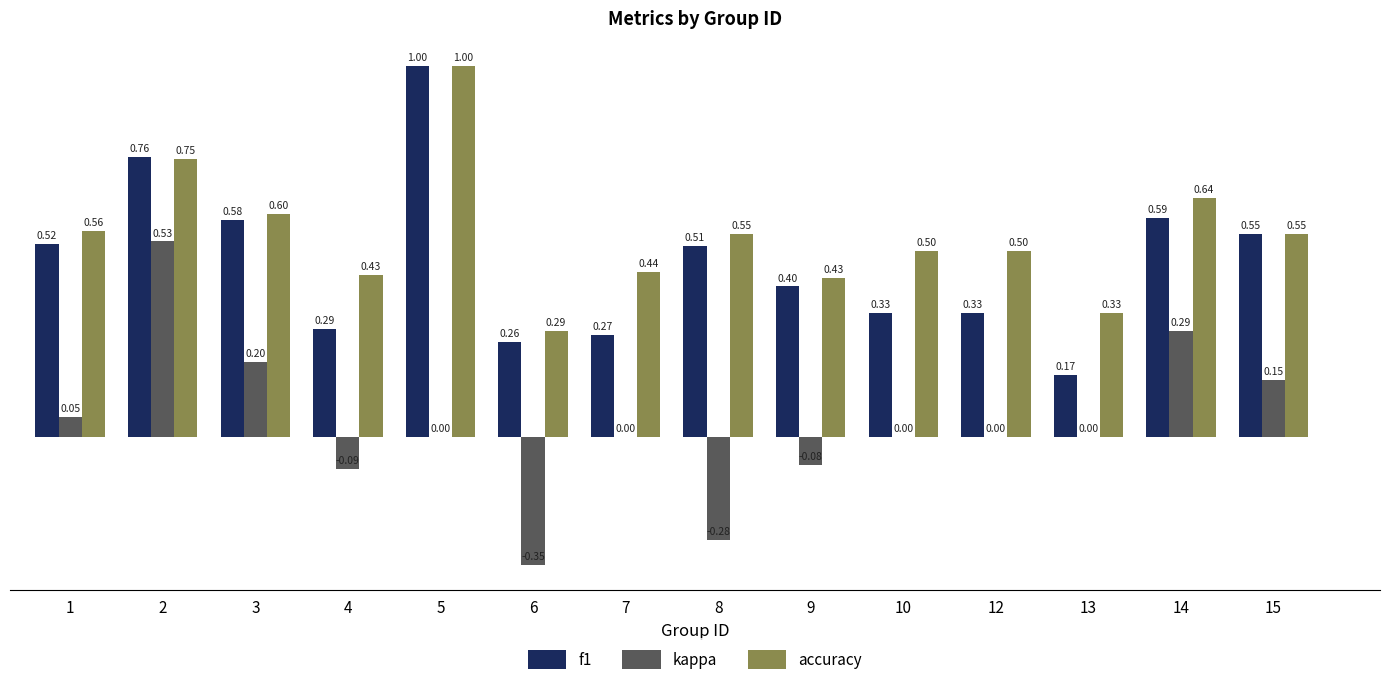

Is the value of accuracy at 9 greater than the value of kappa at 5?

Yes